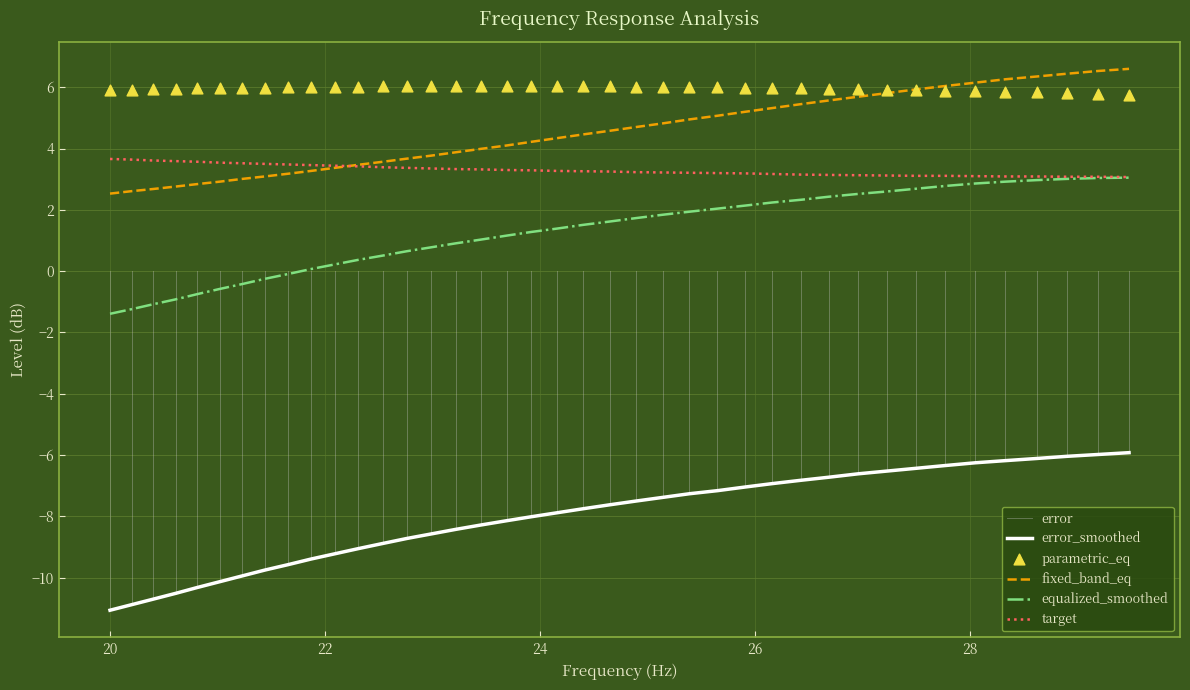

True or false: fixed_band_eq and equalized_smoothed cross at least once.

False